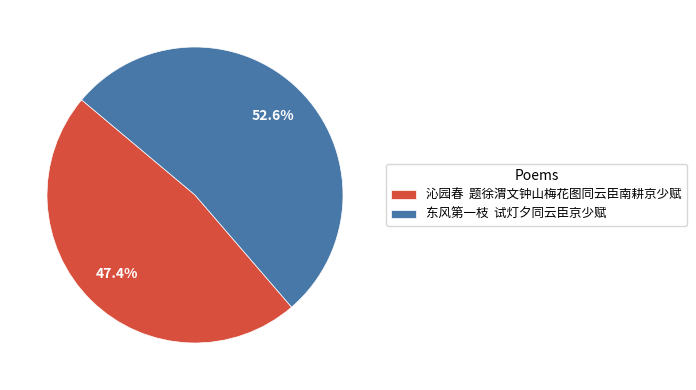

Approximately how many times larger is the value at 东风第一枝 试灯夕同云臣京少赋 compared to 沁园春 题徐渭文钟山梅花图同云臣南耕京少赋?

1.1